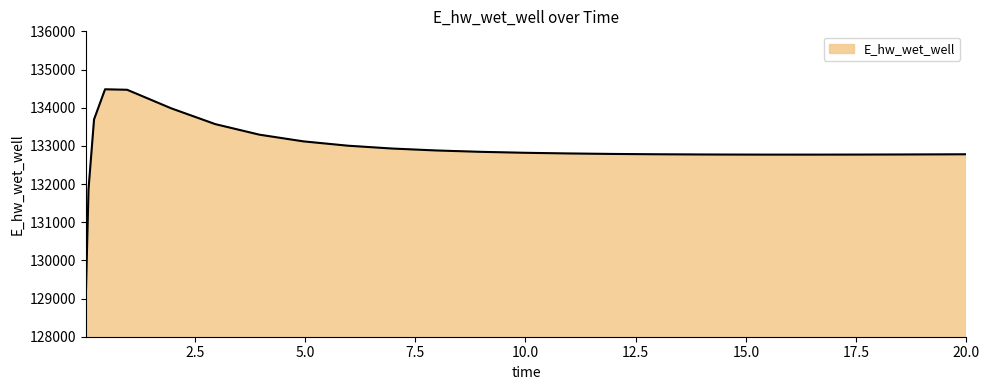

What is the greatest value displayed?

134481.6